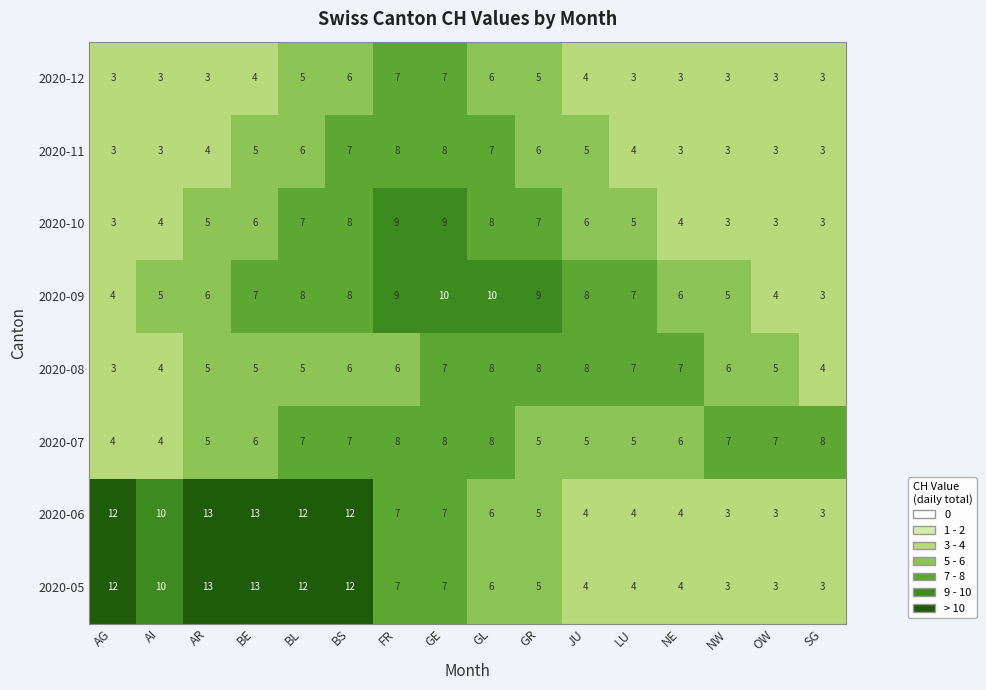

Read the 2020-11 value at BL.

6